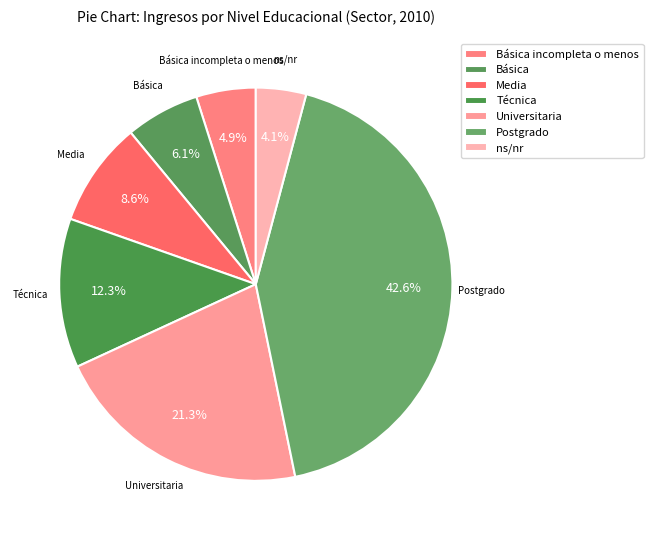

Is it true that Media is 21% of the pie?

False